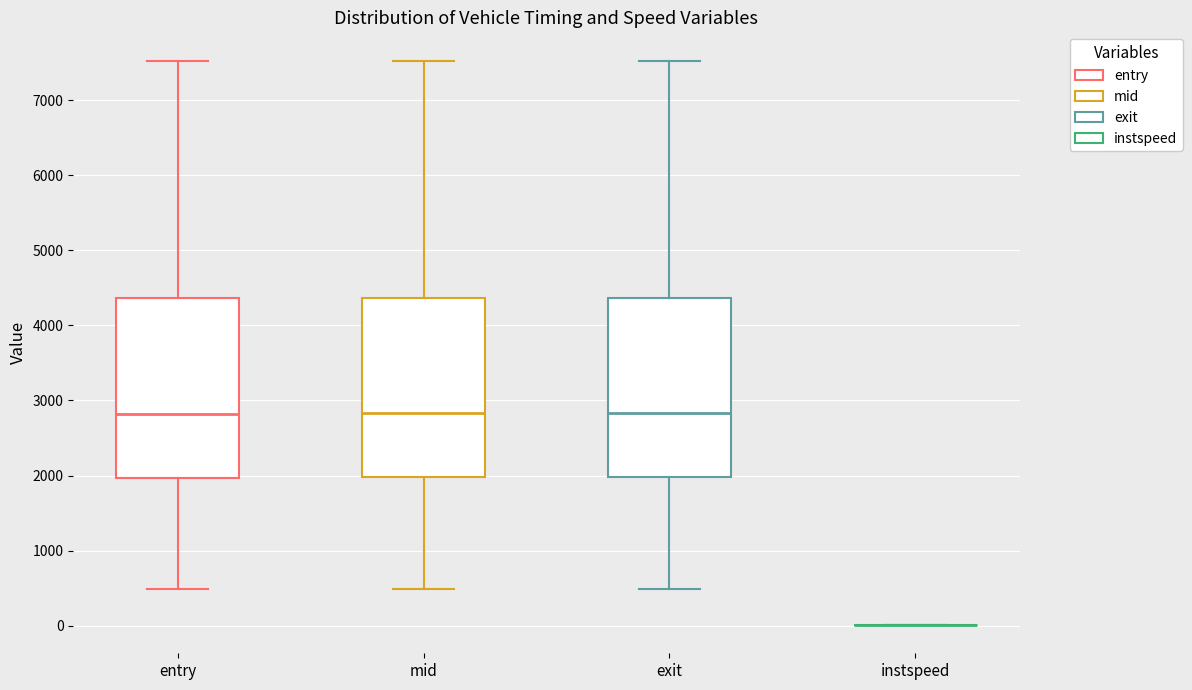

Reading left to right, read every box against the y-axis: the position of its median line, the range the box covers, and the ends of its whiskers. The values are not printed on the chart, so give them approximately, as read against the axis.

entry: median 2800, box 2000 to 4400, whiskers 500 to 7500
mid: median 2800, box 2000 to 4400, whiskers 500 to 7500
exit: median 2800, box 2000 to 4400, whiskers 500 to 7500
instspeed: box collapsed to a line at 0, whiskers 0 to 0